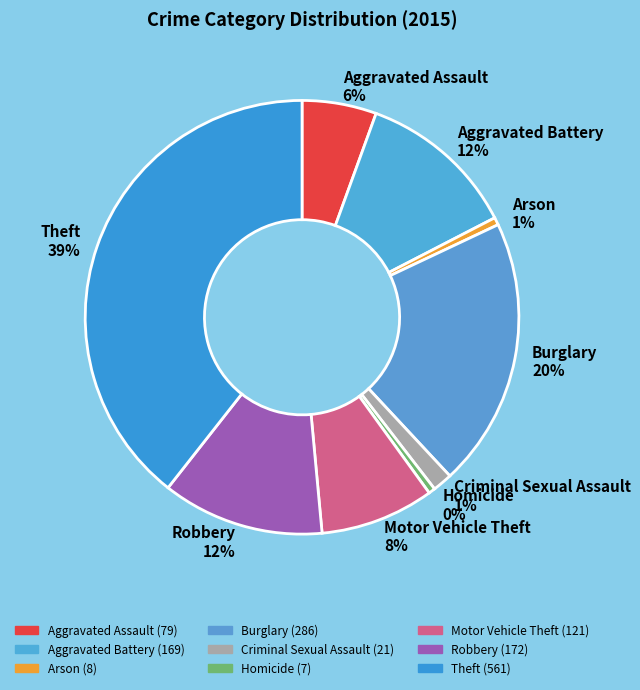

Is there a majority slice in this chart?

No